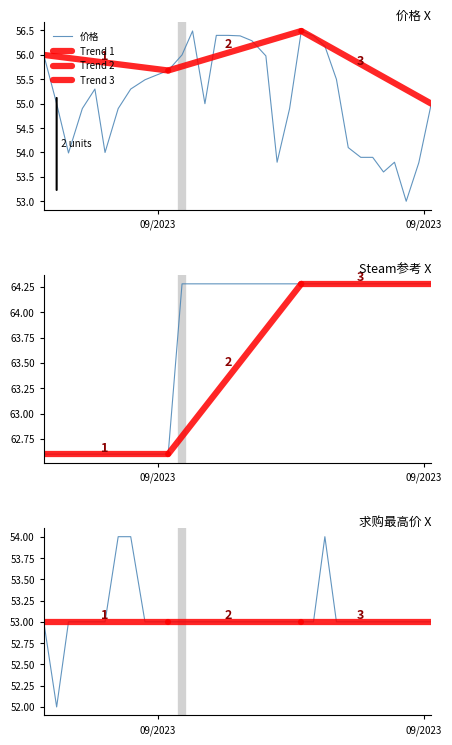

What position from the right is 2023-09-17 10:45:28?

14